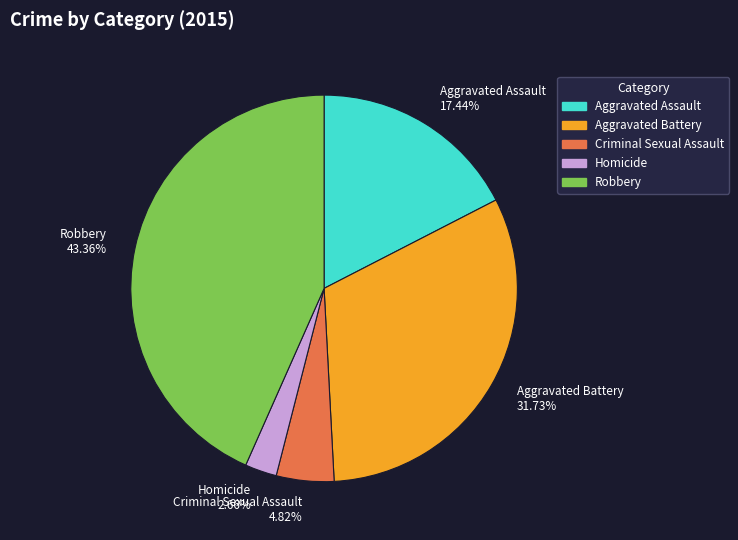

How many slices are in this pie chart?

5